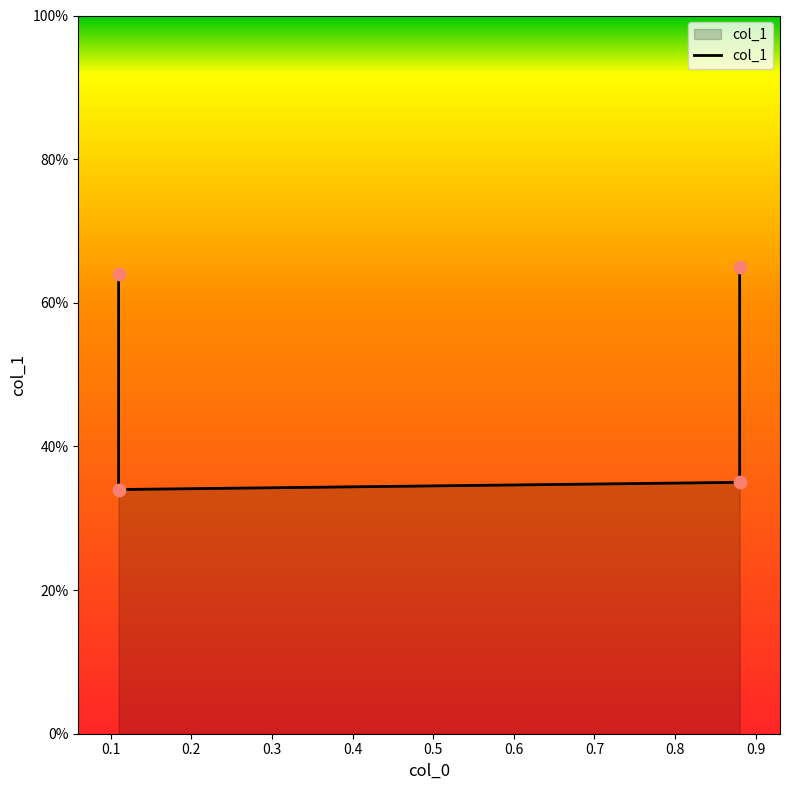

Which has a higher value, 0.1 or 0.3?

0.3